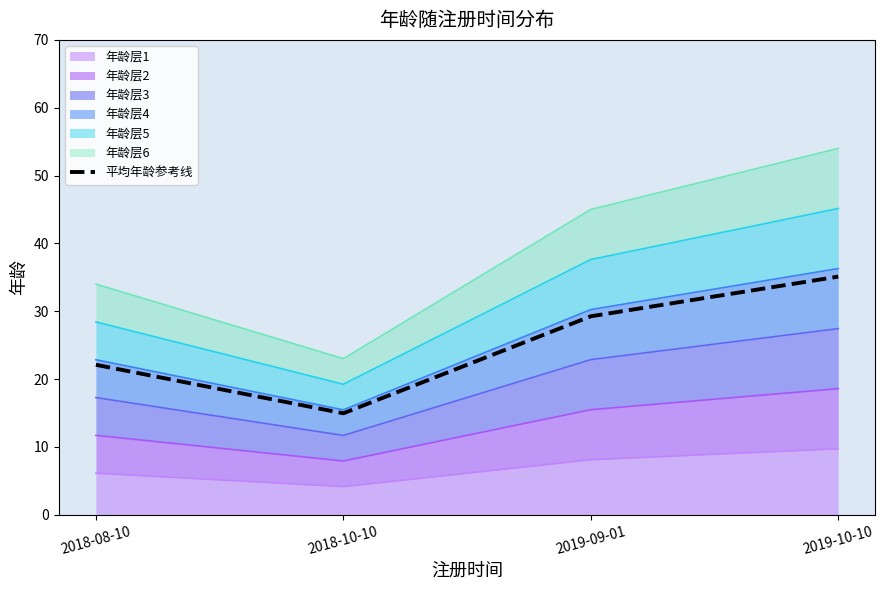

Which label corresponds to the largest value in the chart?

2019-10-10